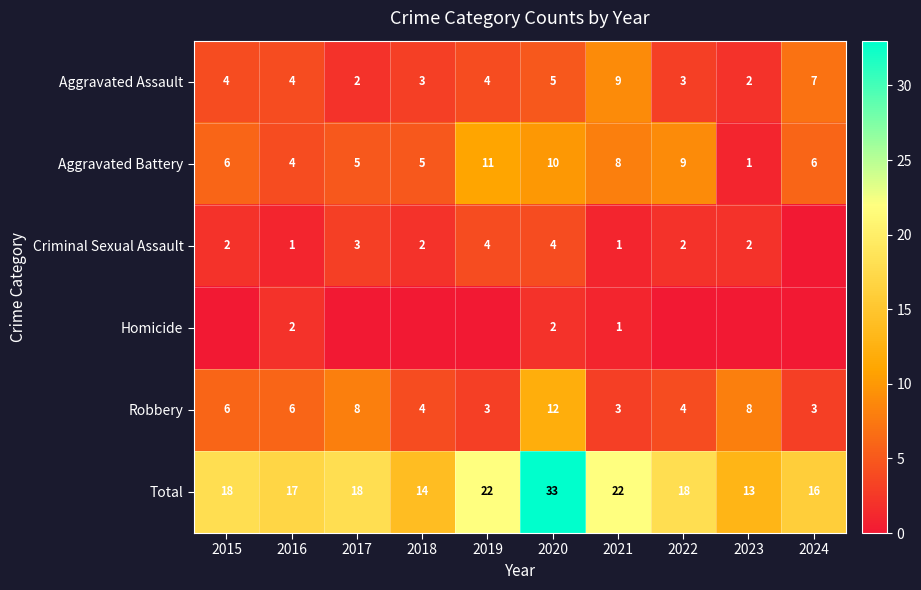

What is the difference between the maximum and minimum values in the Aggravated Battery series?

10